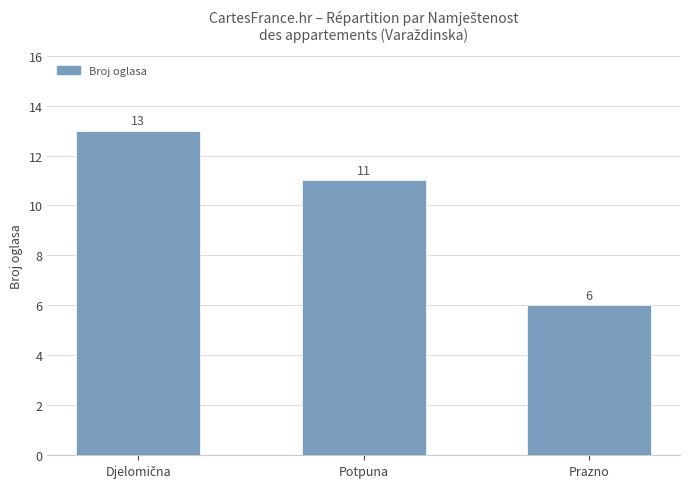

How many categories are shown in the chart?

3